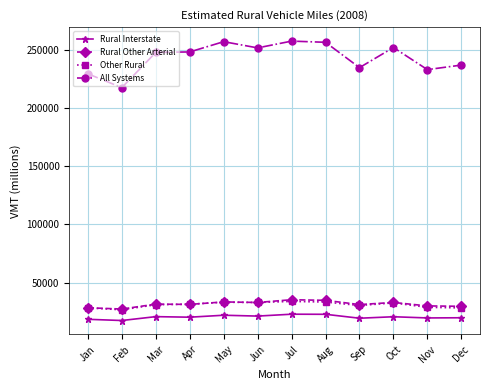

Which category has the lowest value in the All Systems series?

Feb